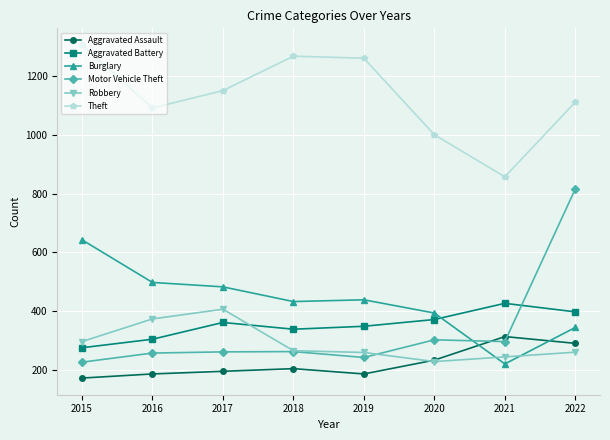

How many data points does each series have?

8